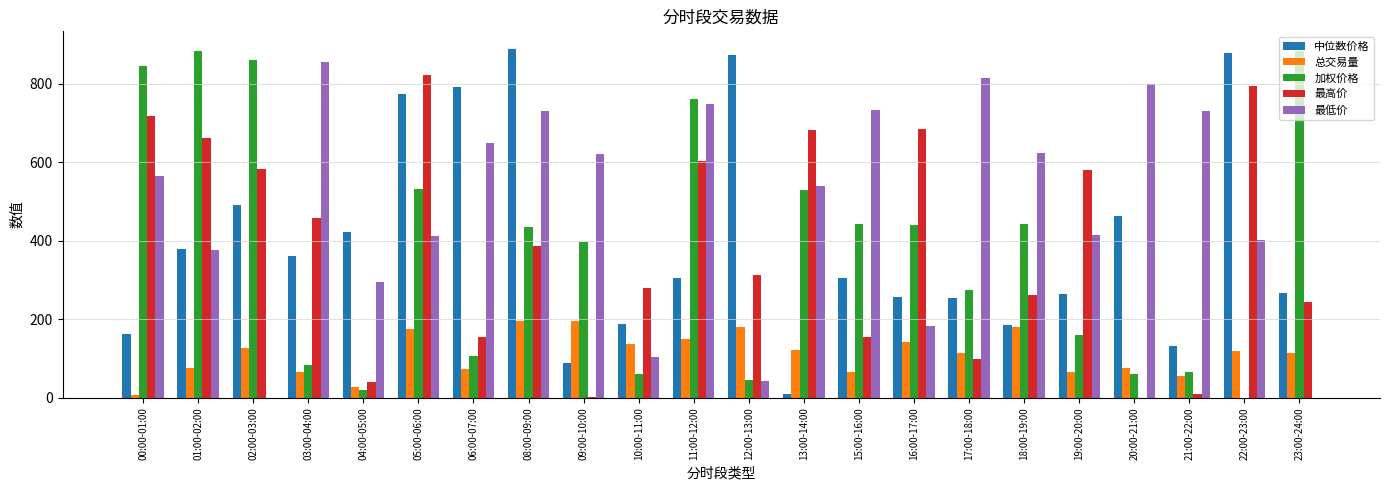

Between 00:00-01:00 and 02:00-03:00, which series saw the biggest shift?

最低价